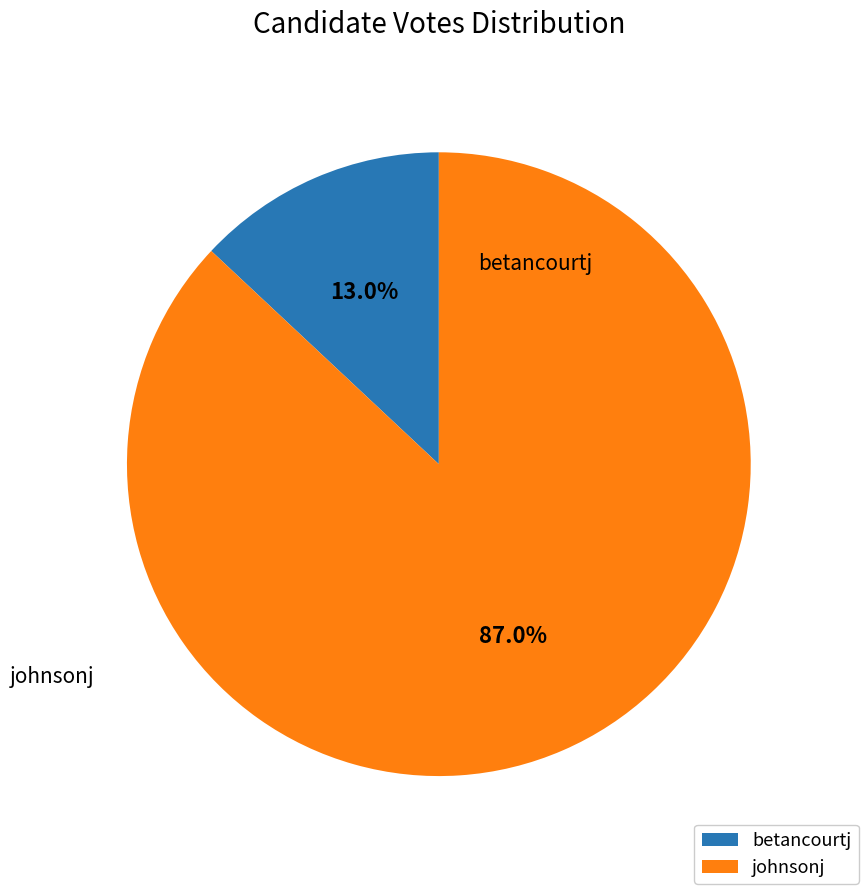

To the nearest percent, what percentage of the pie is betancourtj?

13%